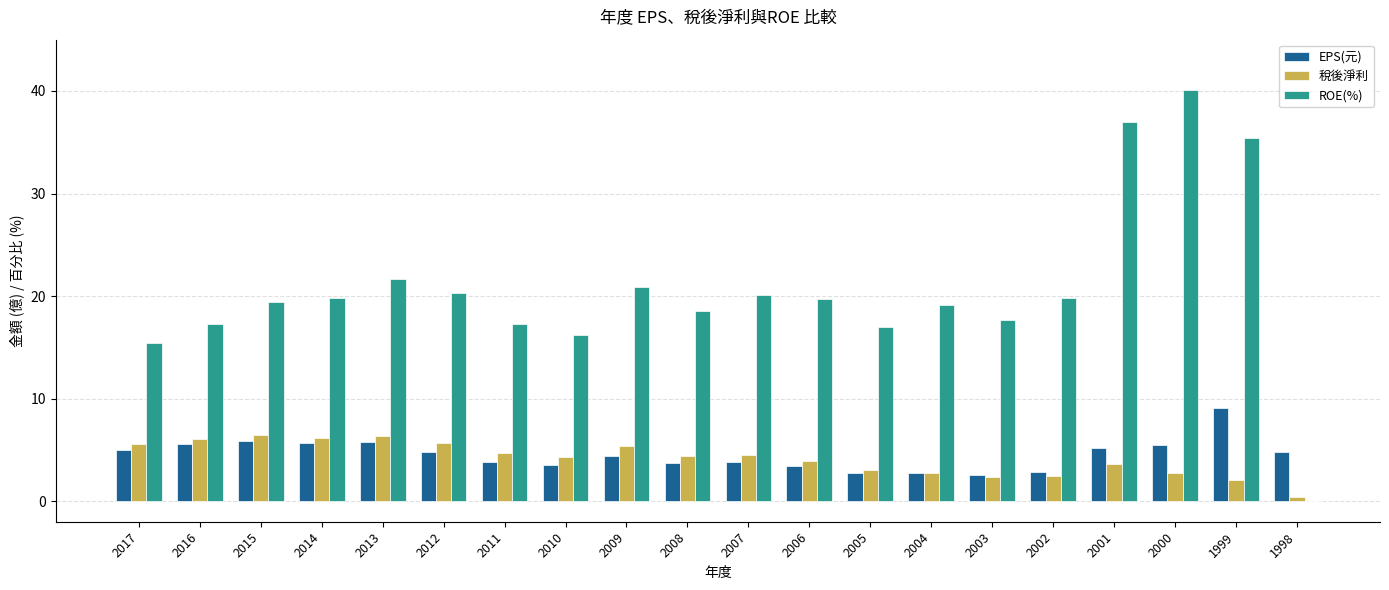

What is the sum of all 稅後淨利 values?

82.8